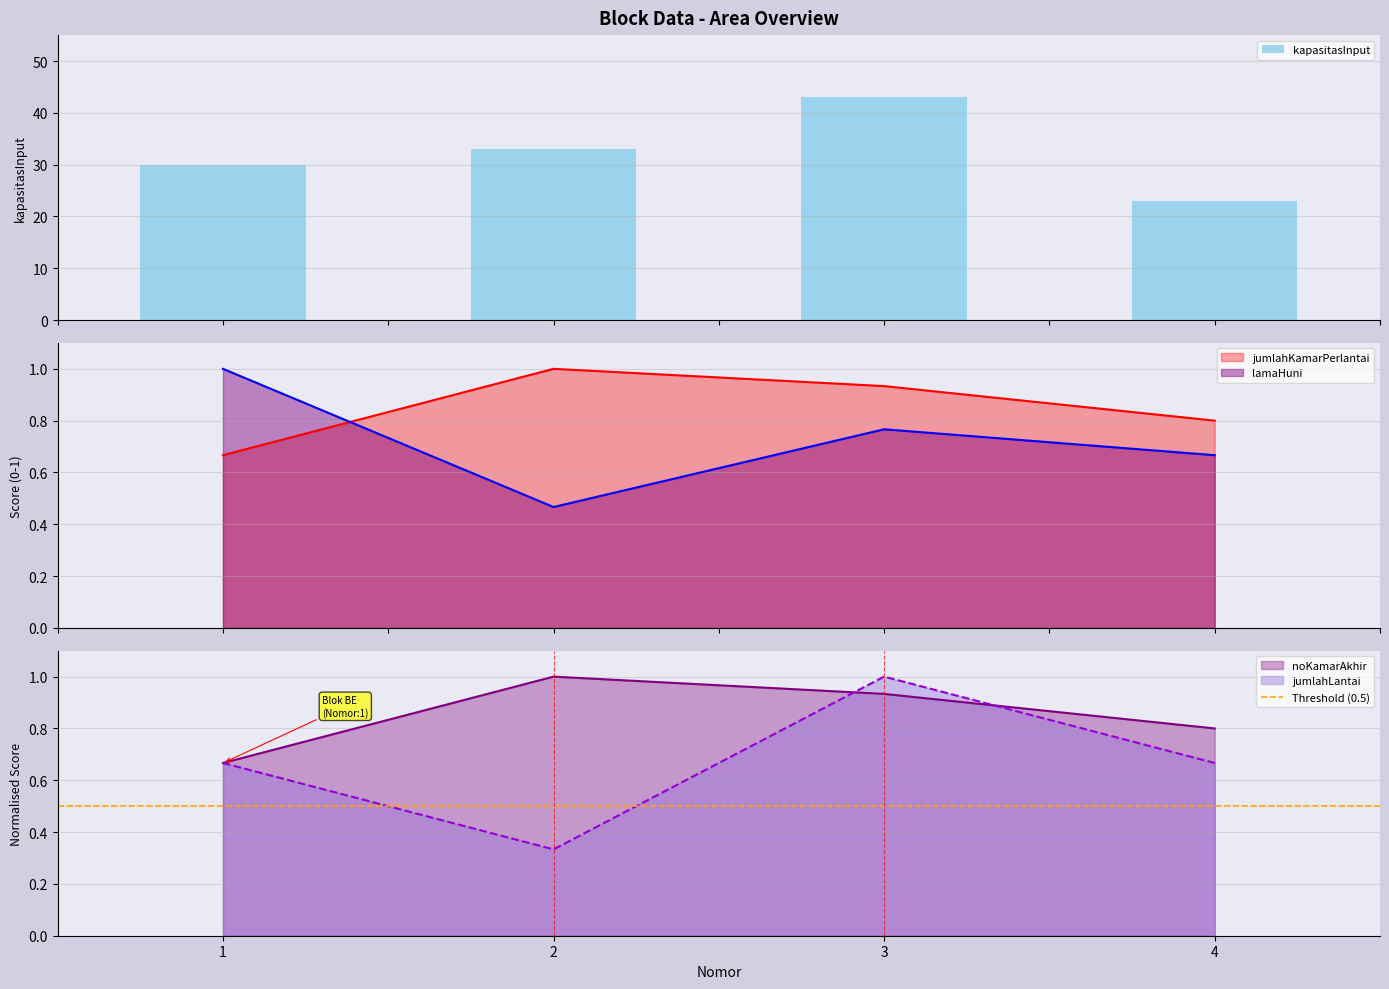

Rank the series by their maximum value, from lowest to highest.

jumlahKamarPerlantai, noKamarAkhir, lamaHuni, jumlahLantai, kapasitasInput